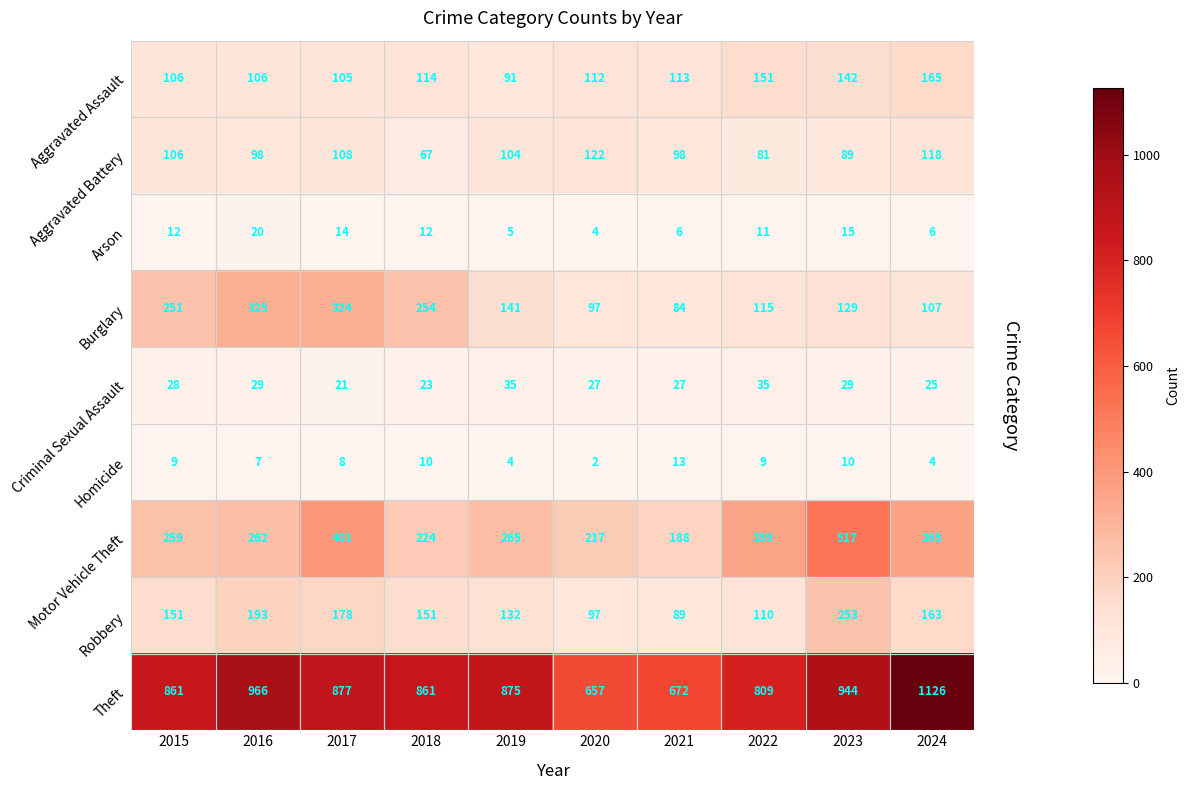

What is the difference between the maximum and second lowest values in the Burglary series?

228